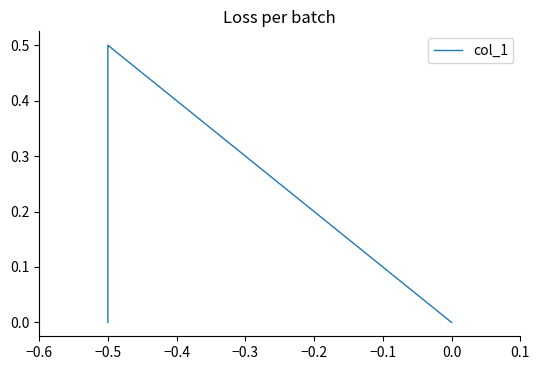

What is the difference between the maximum and minimum values?

0.5